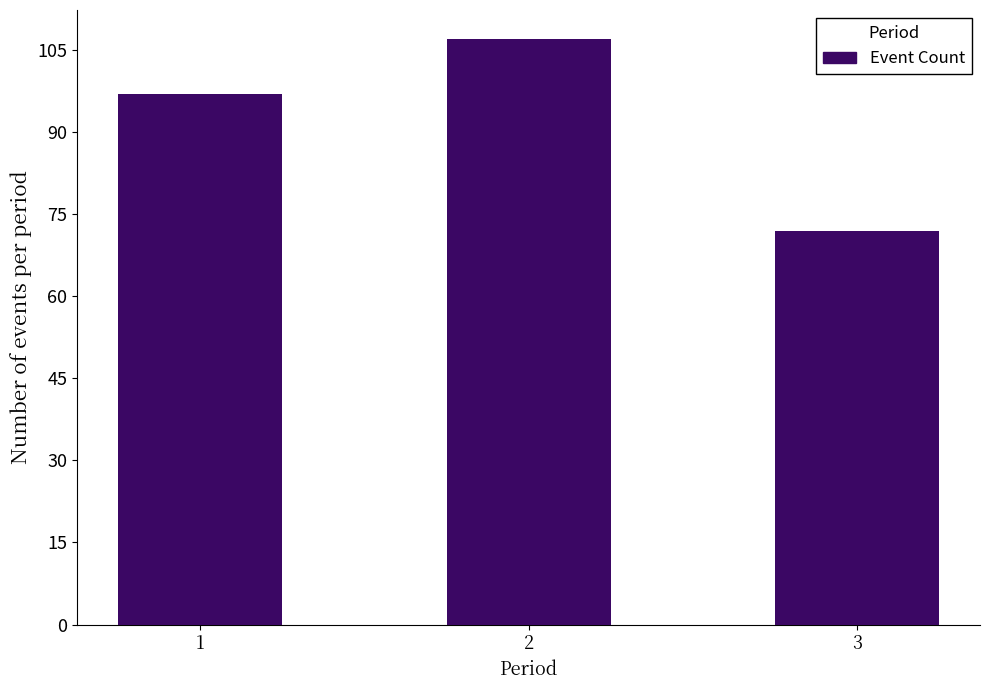

What is the maximum value shown in the chart?

107